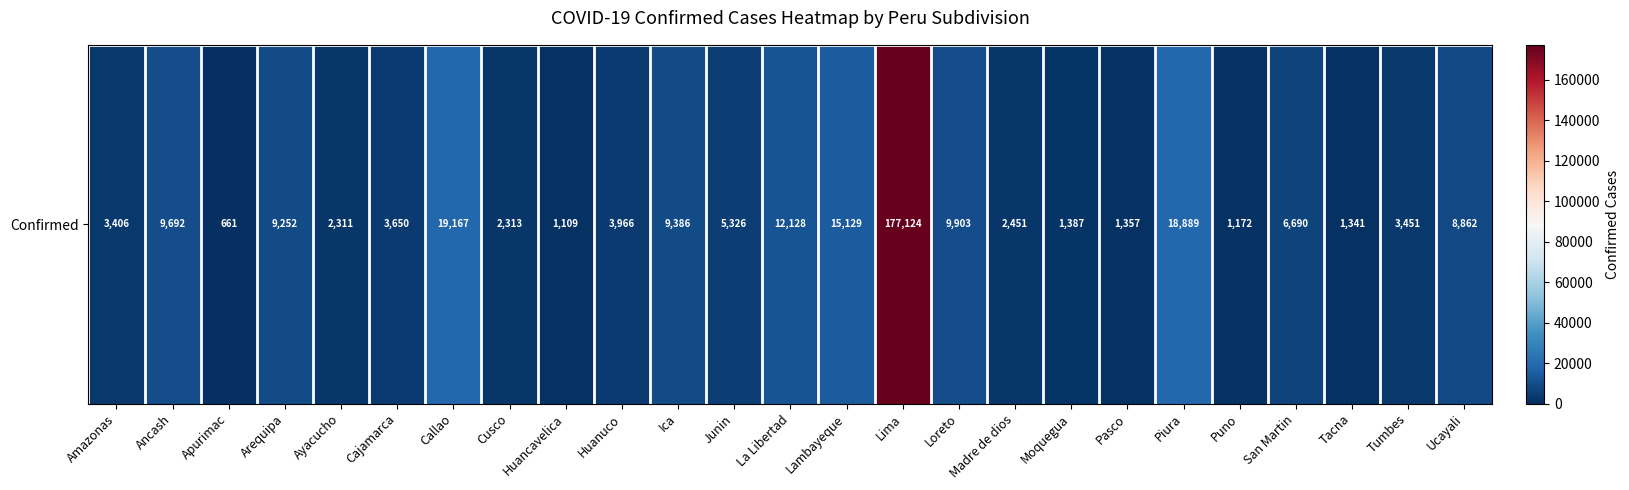

What is the change in value from Ica to Madre de dios?

-6935